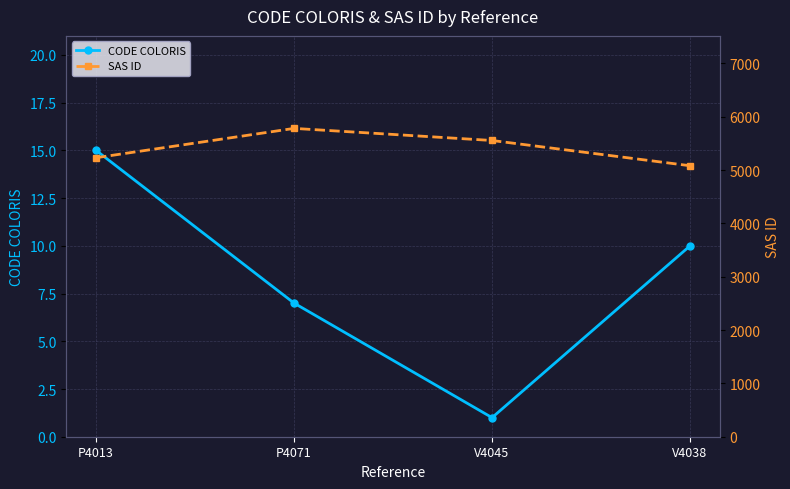

True or false: SAS ID and CODE COLORIS cross at least once.

False